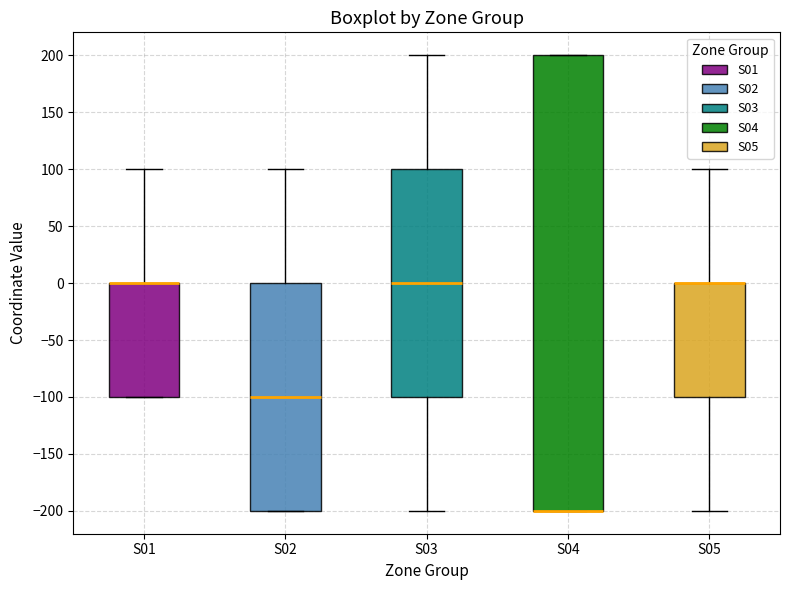

Where is the lower edge of the box for S02 on the y-axis? The values are not printed on the chart, so give them approximately, as read against the axis.

-200